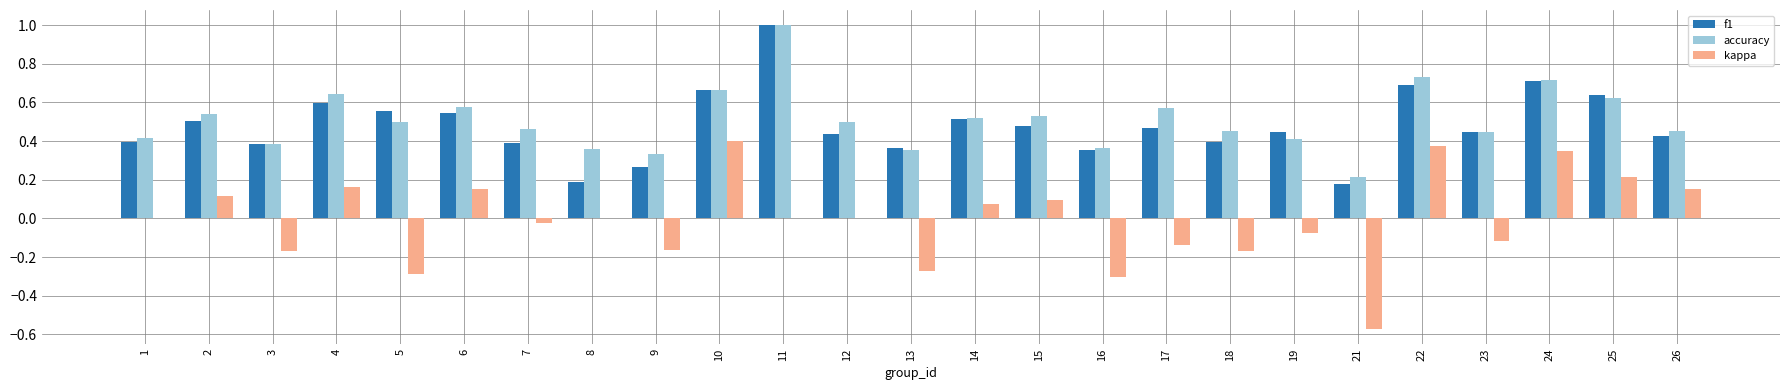

At which category is the sum across all series the highest?

11